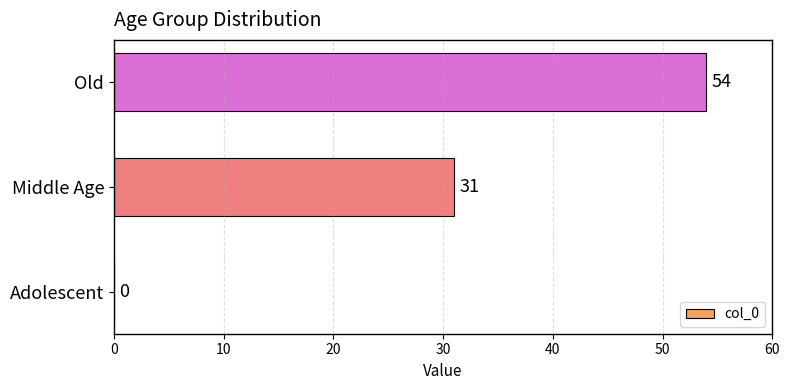

How many positive values are there?

2